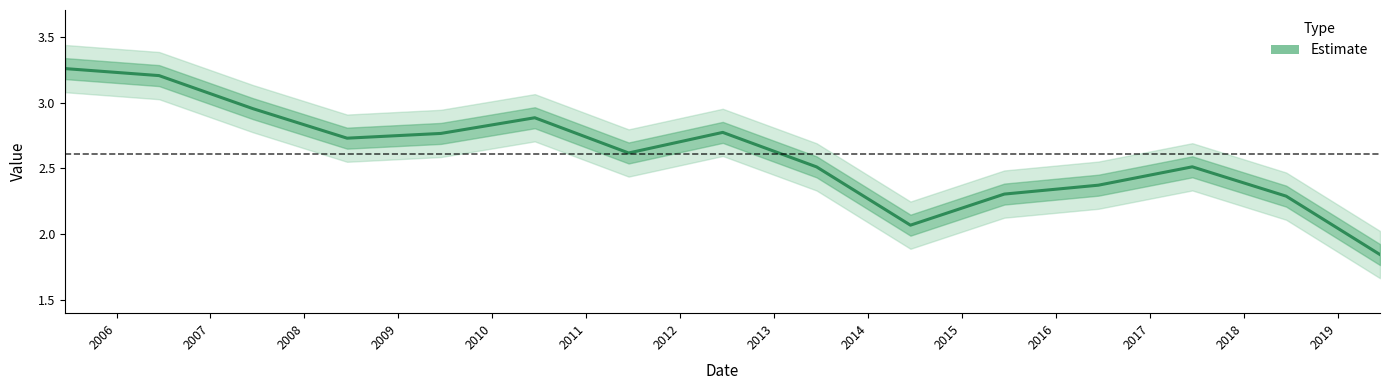

How many points are lower than both their immediate neighbors (excluding endpoints)?

3